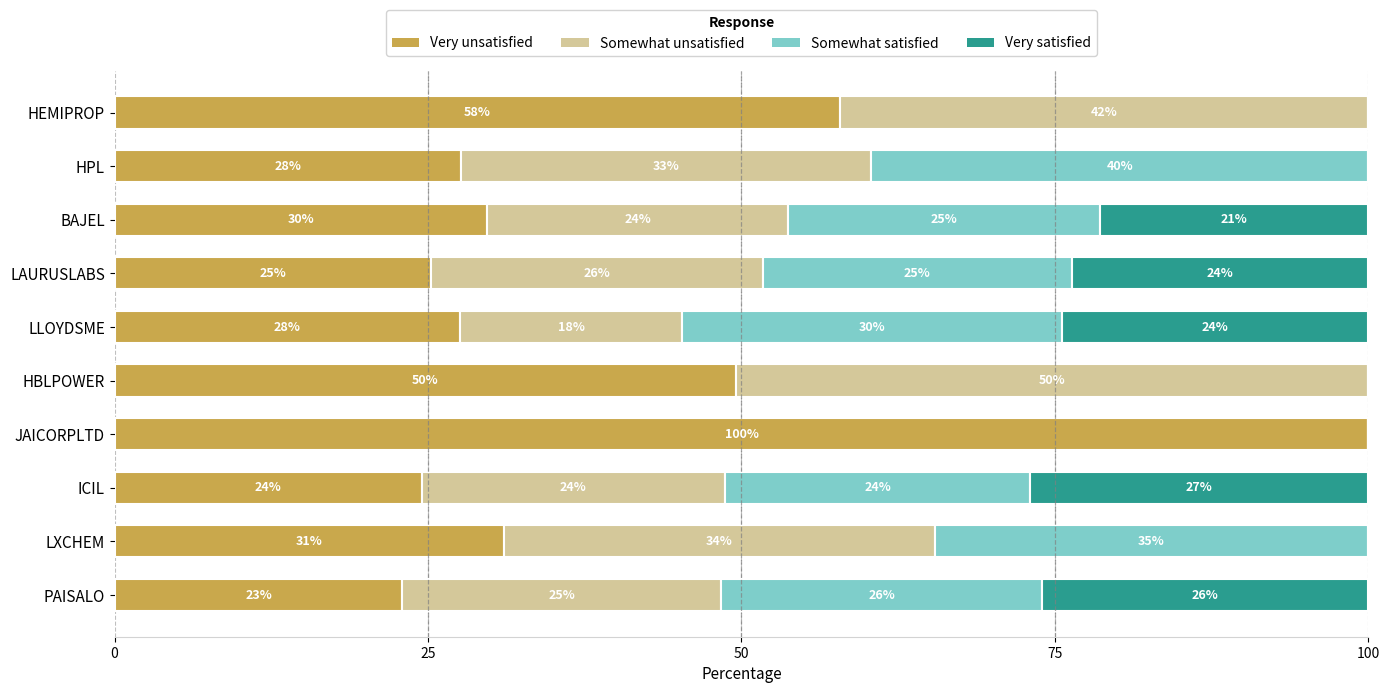

At which label does Very unsatisfied reach its peak?

JAICORPLTD